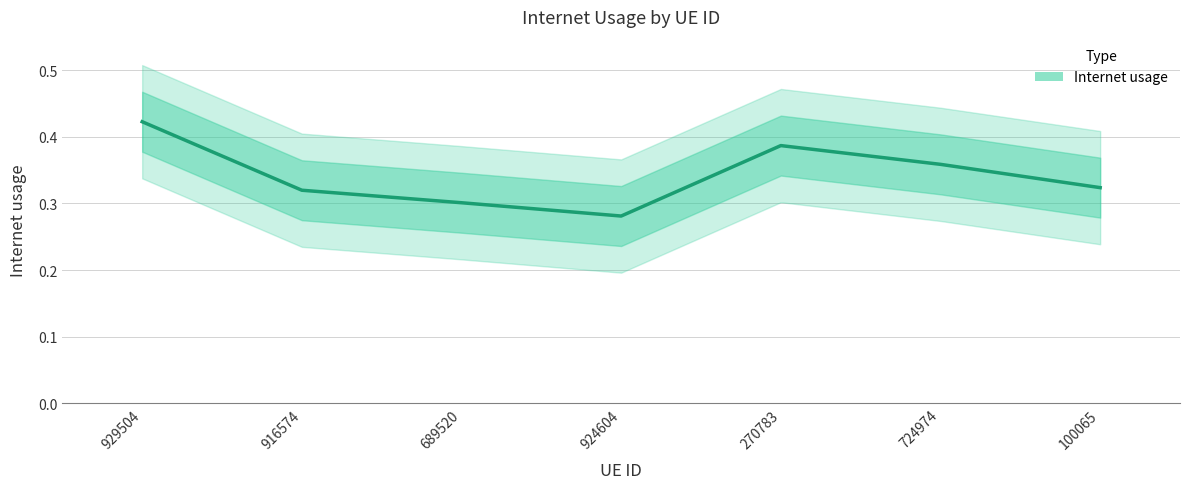

The chart shows a value of 0.1 at 689520. True or false?

False